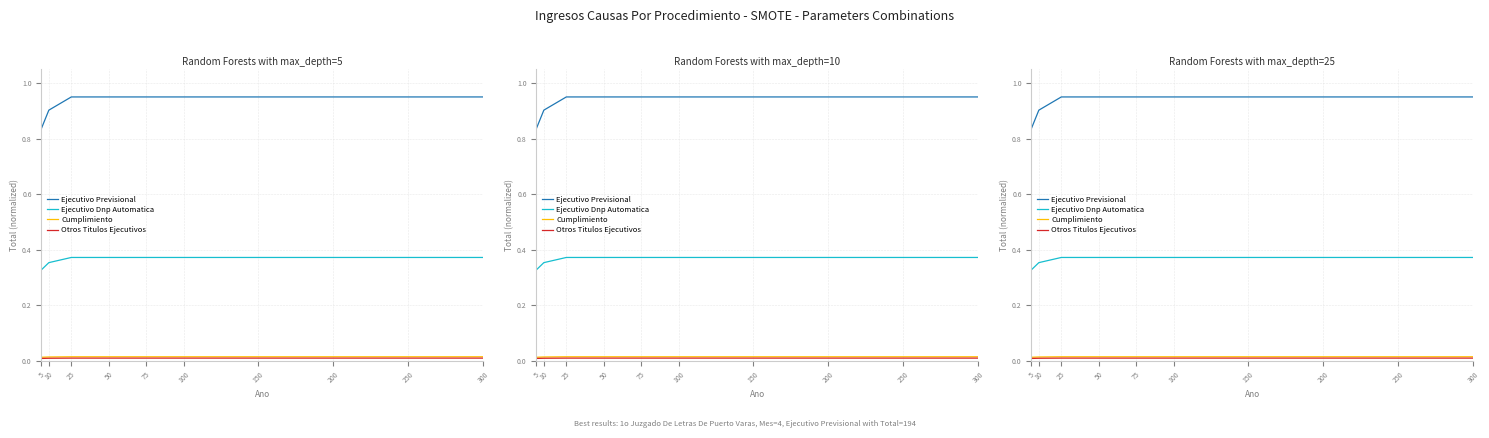

Reading right to left, what are all the values shown in this chart?

Ejecutivo Previsional: 0.9	0.9	0.9	0.9	0.9	0.9	0.9	0.9	0.9	0.8
Ejecutivo Dnp Automatica: 0.4	0.4	0.4	0.4	0.4	0.4	0.4	0.4	0.4	0.3
Cumplimiento: 0.0	0.0	0.0	0.0	0.0	0.0	0.0	0.0	0.0	0.0
Otros Titulos Ejecutivos: 0.0	0.0	0.0	0.0	0.0	0.0	0.0	0.0	0.0	0.0